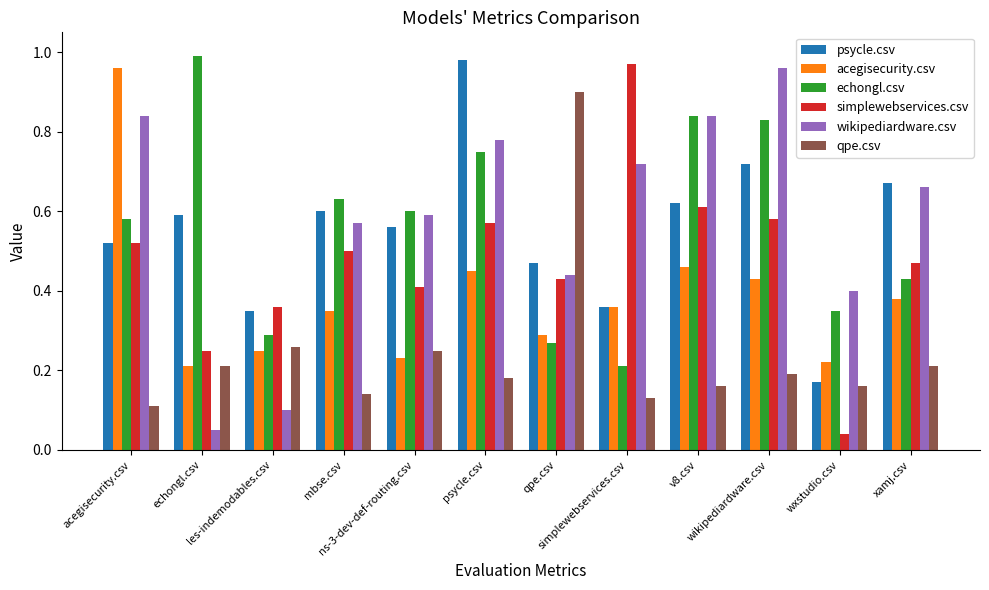

At how many categories does at least one series exceed 0?

12